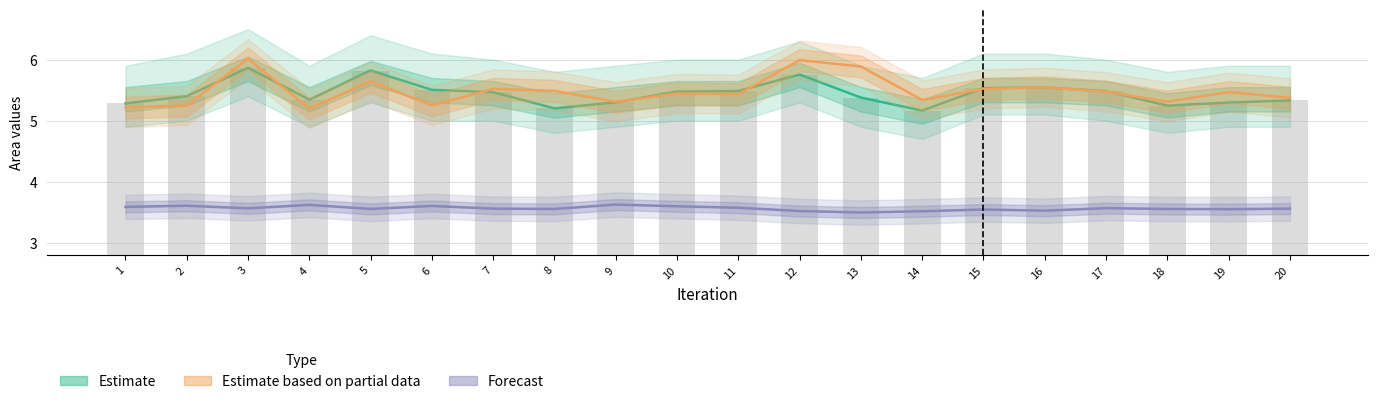

Rank the series at 4 from lowest to highest value.

Forecast, Estimate based on partial data, Estimate